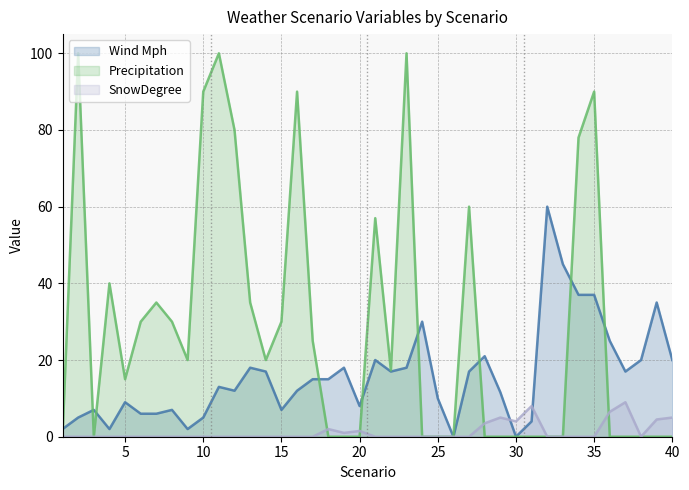

At which category is the sum across all series the highest?

35